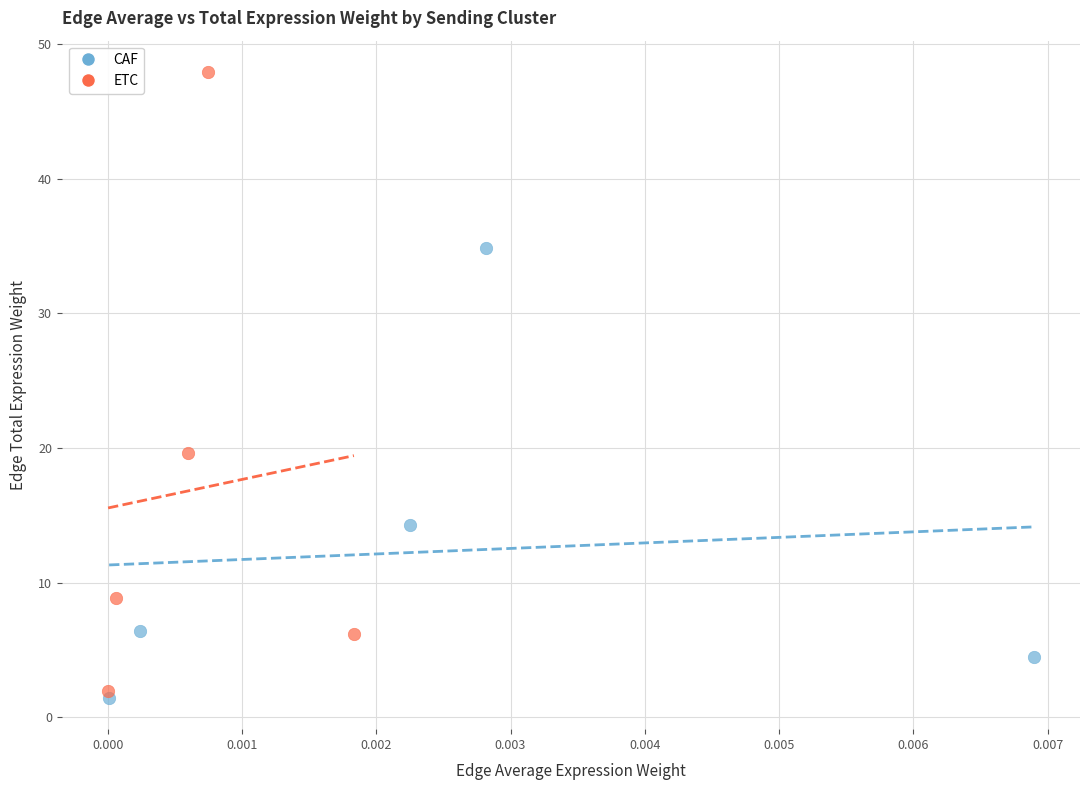

Which series has the widest spread of Y values?

ETC